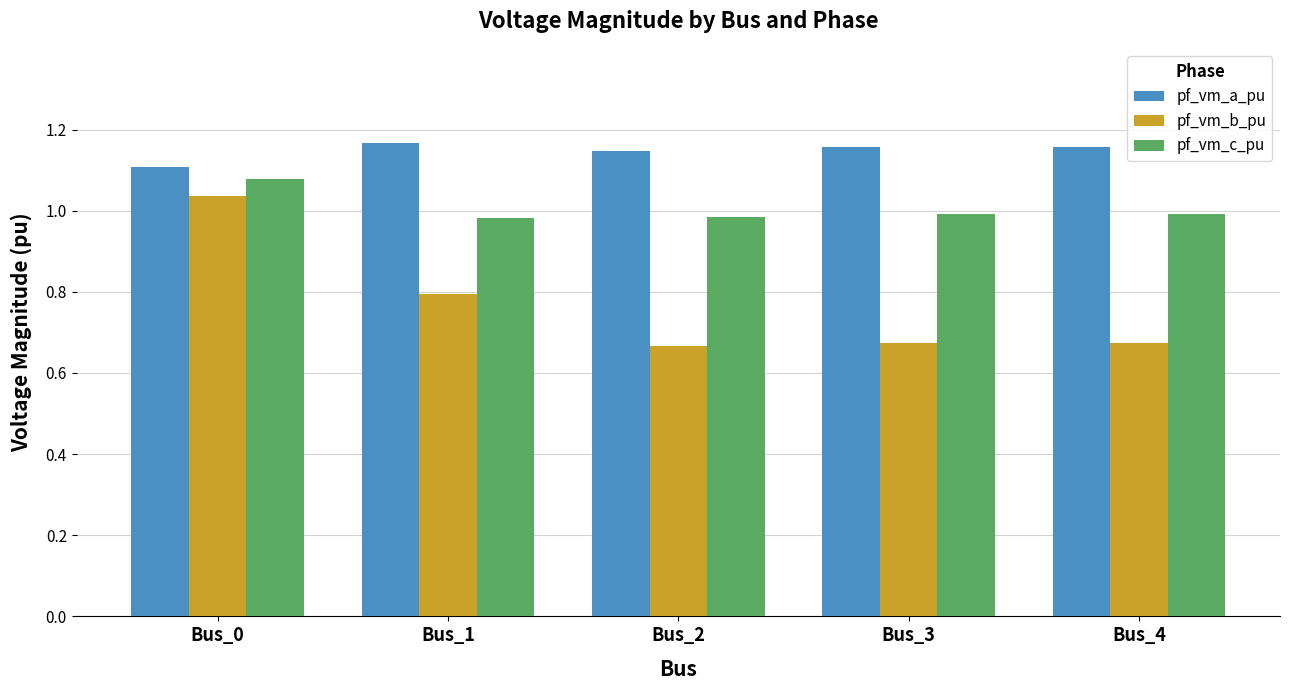

At how many categories does at least one series exceed 0?

5